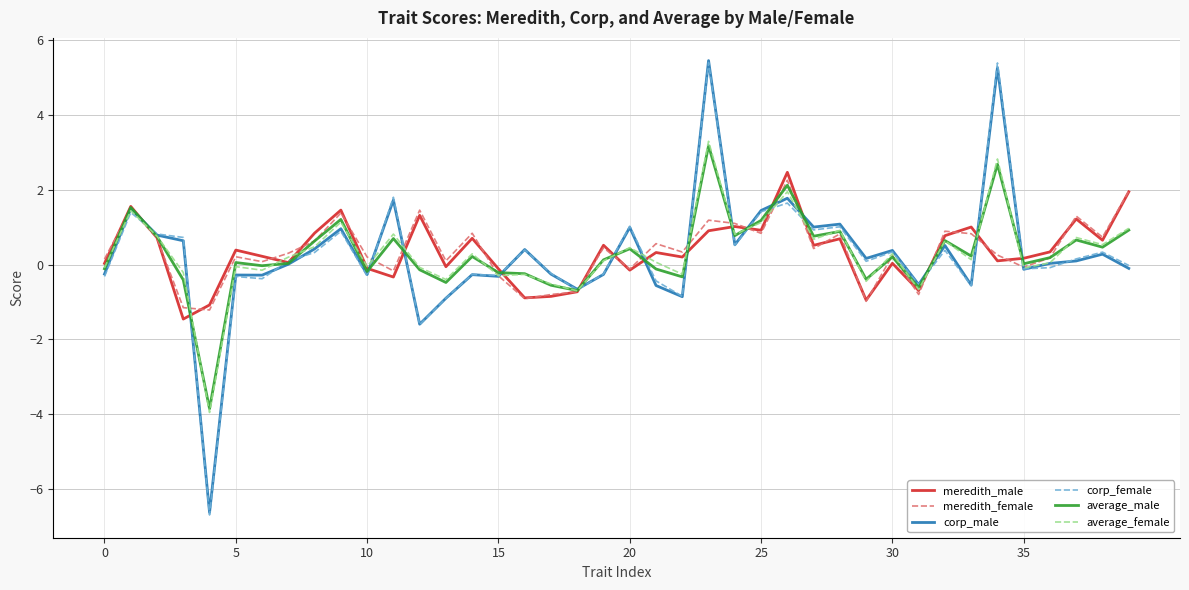

Which series has the largest range (max minus min)?

corp_female